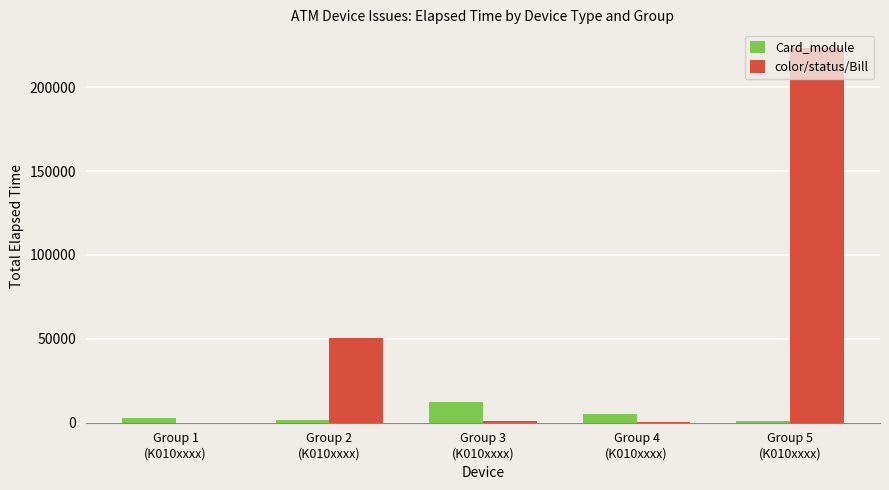

Which series has the largest total across all categories?

color/status/Bill